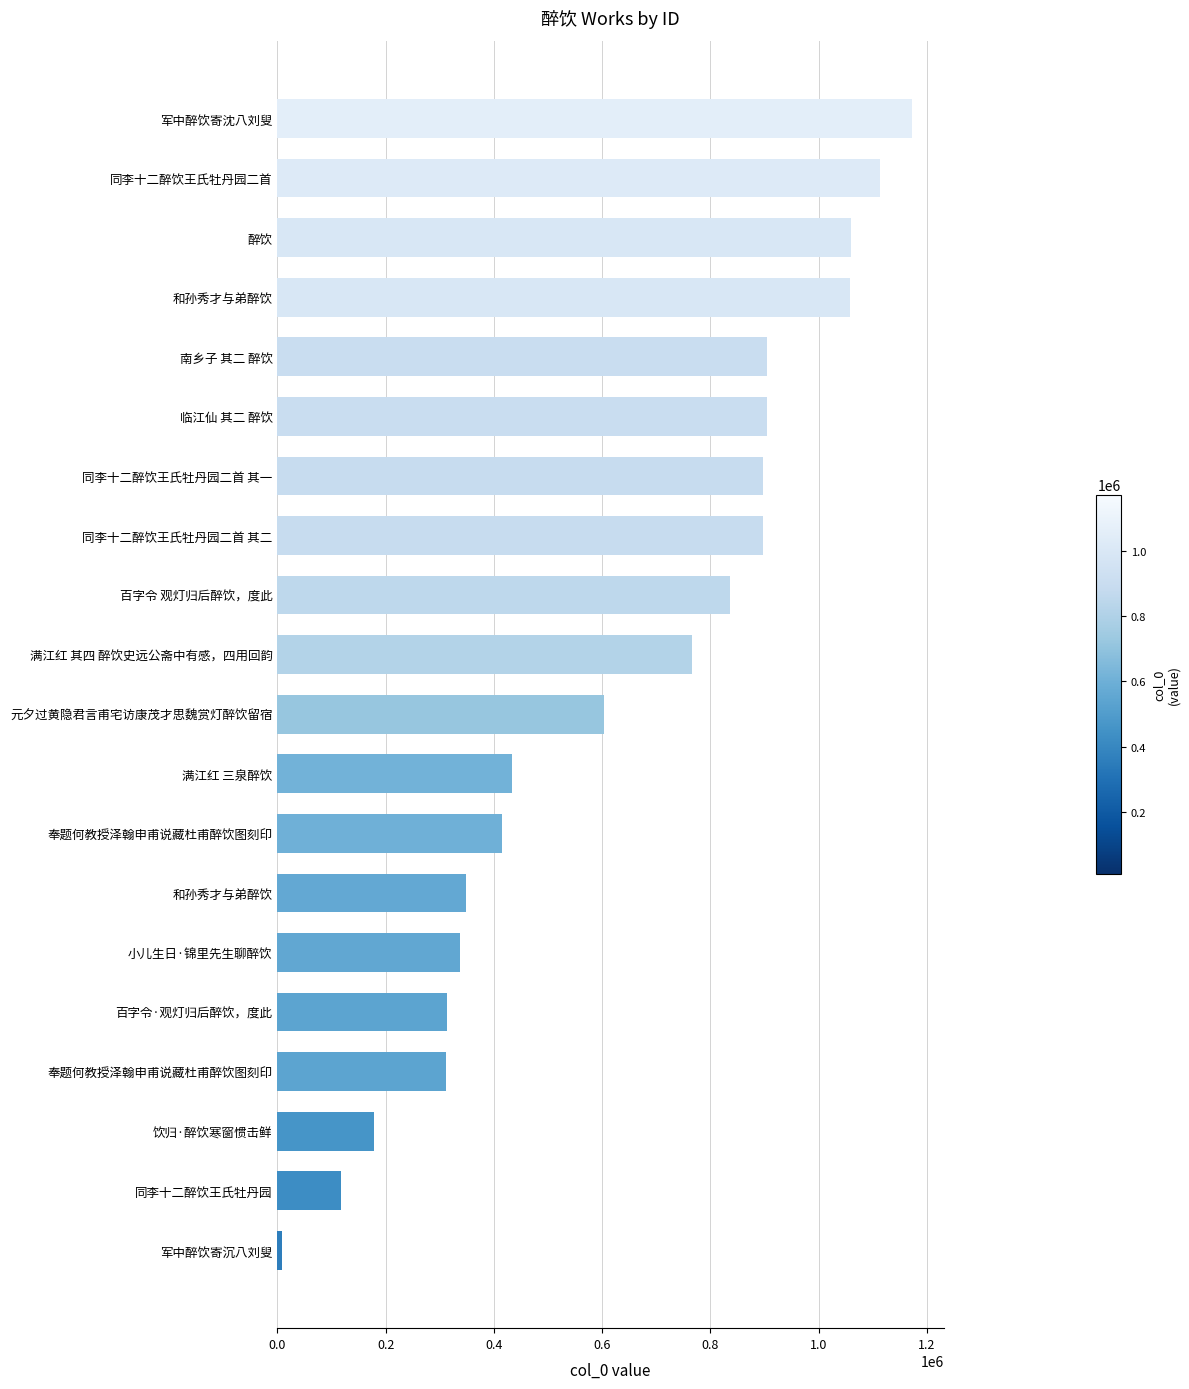

How many bars are there in total?

20